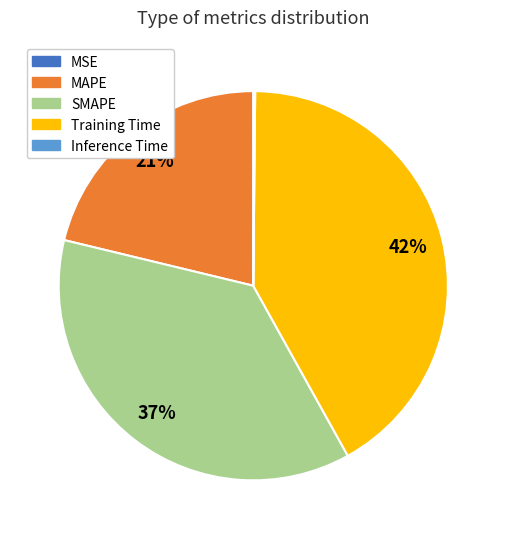

True or false: MAPE accounts for 31% of the total.

False